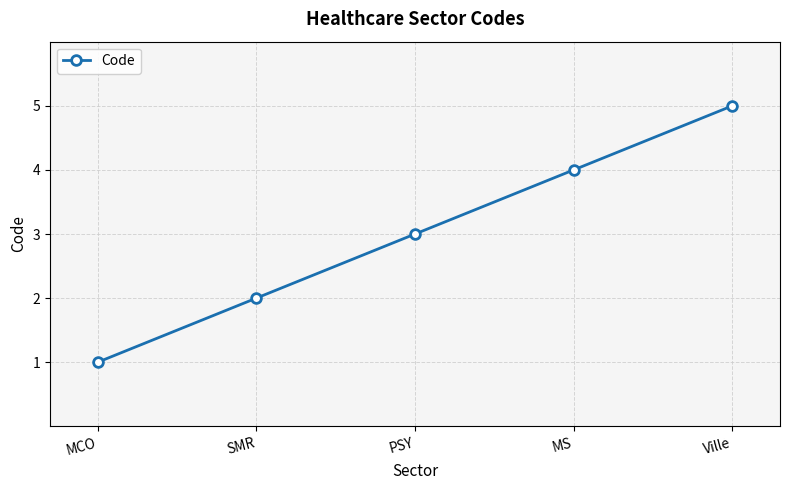

What is the difference between the maximum and second lowest values?

3